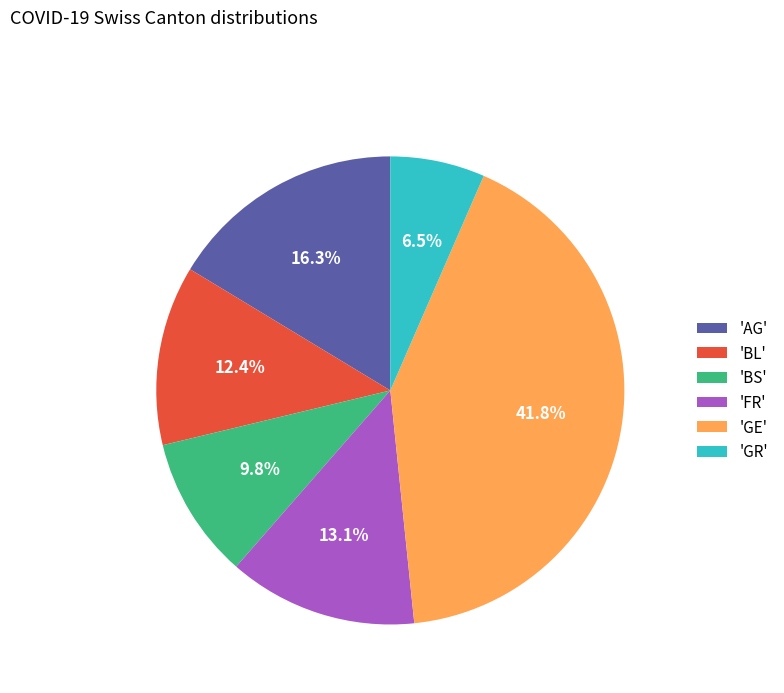

How much of the chart is everything except 'FR'?

86.9%